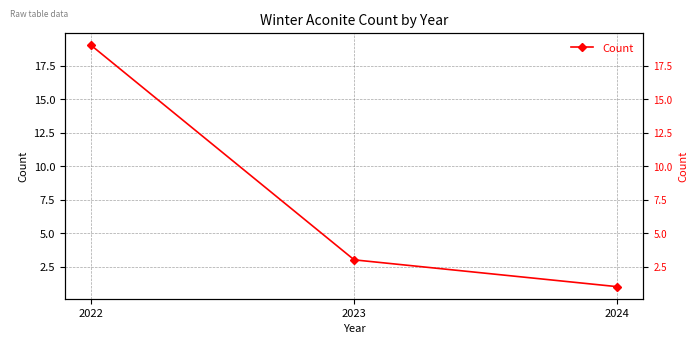

Reading right to left, transcribe all the data shown in this chart.

1	3	19